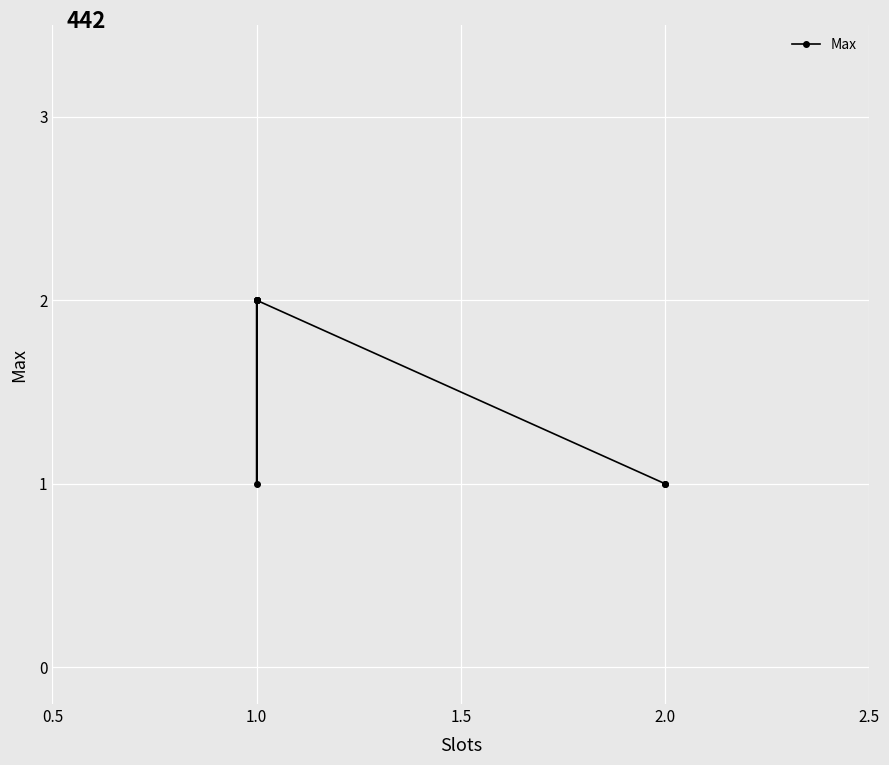

How many series are shown in this chart?

1